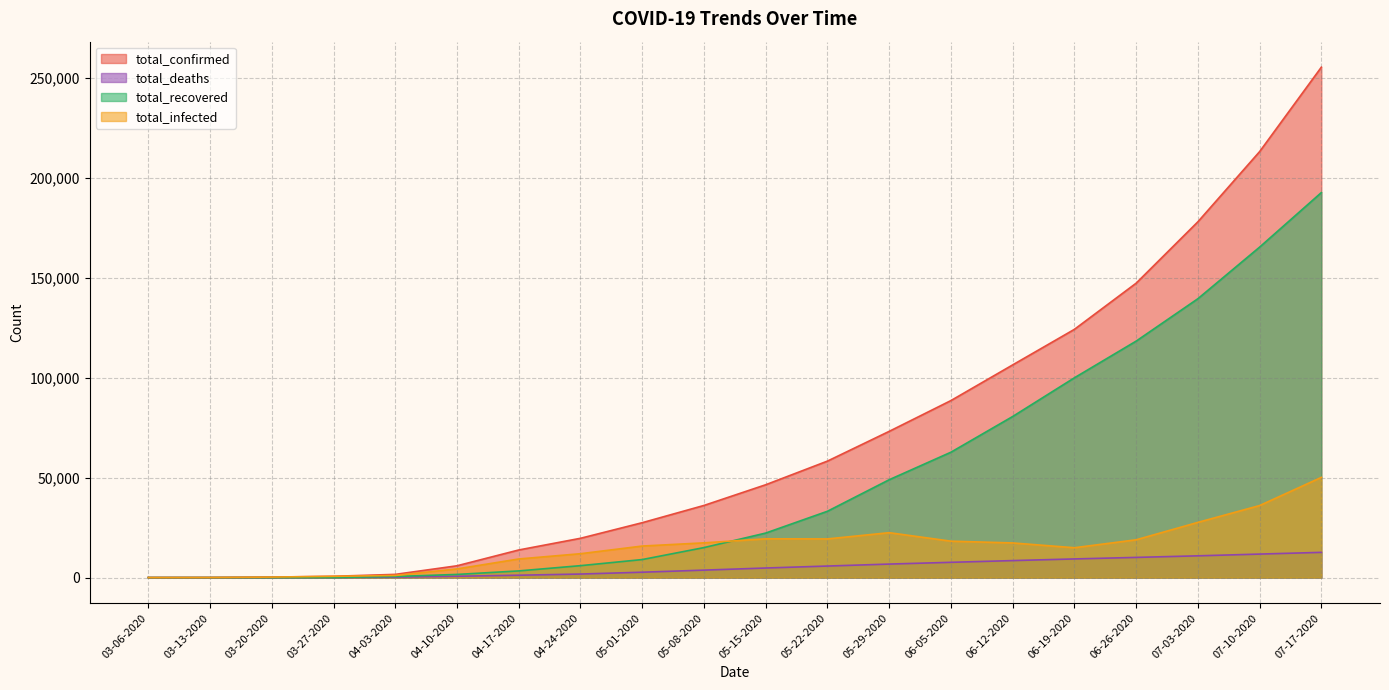

At which label does total_deaths reach its peak?

07-17-2020